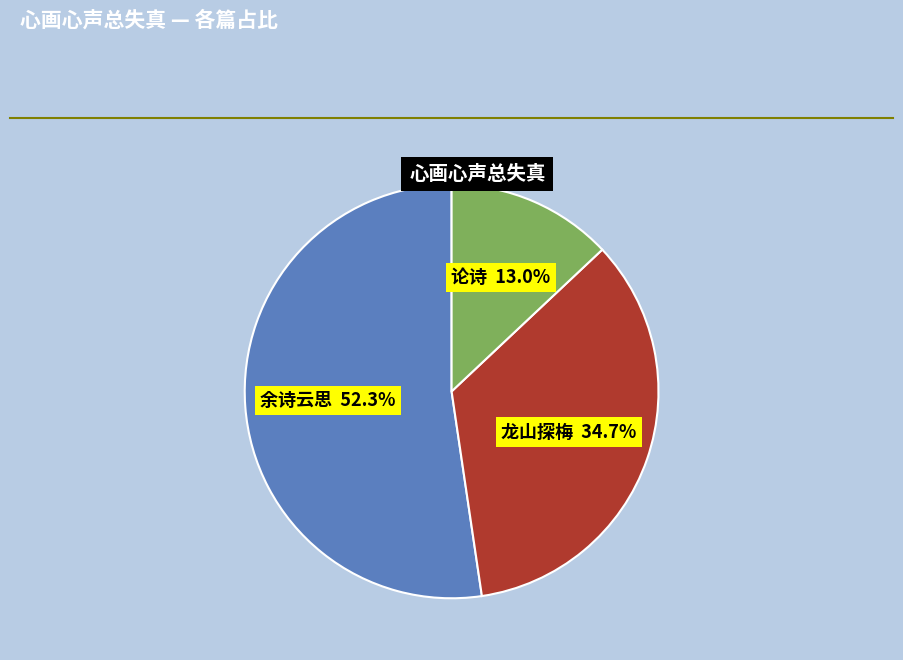

Is there any slice that represents more than half of the pie?

Yes